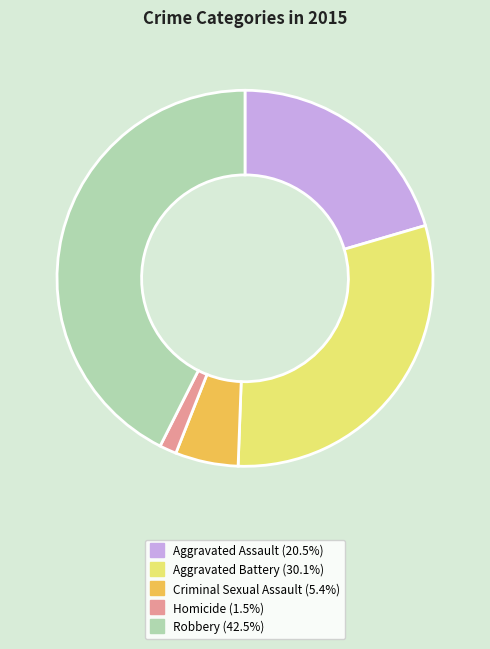

Which has a higher value, Aggravated Battery or Aggravated Assault?

Aggravated Battery